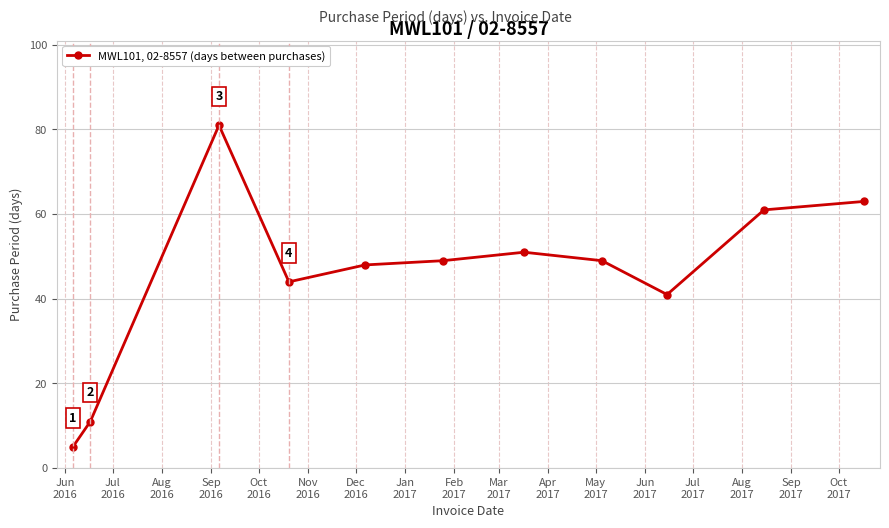

What is the minimum value shown in the chart?

5